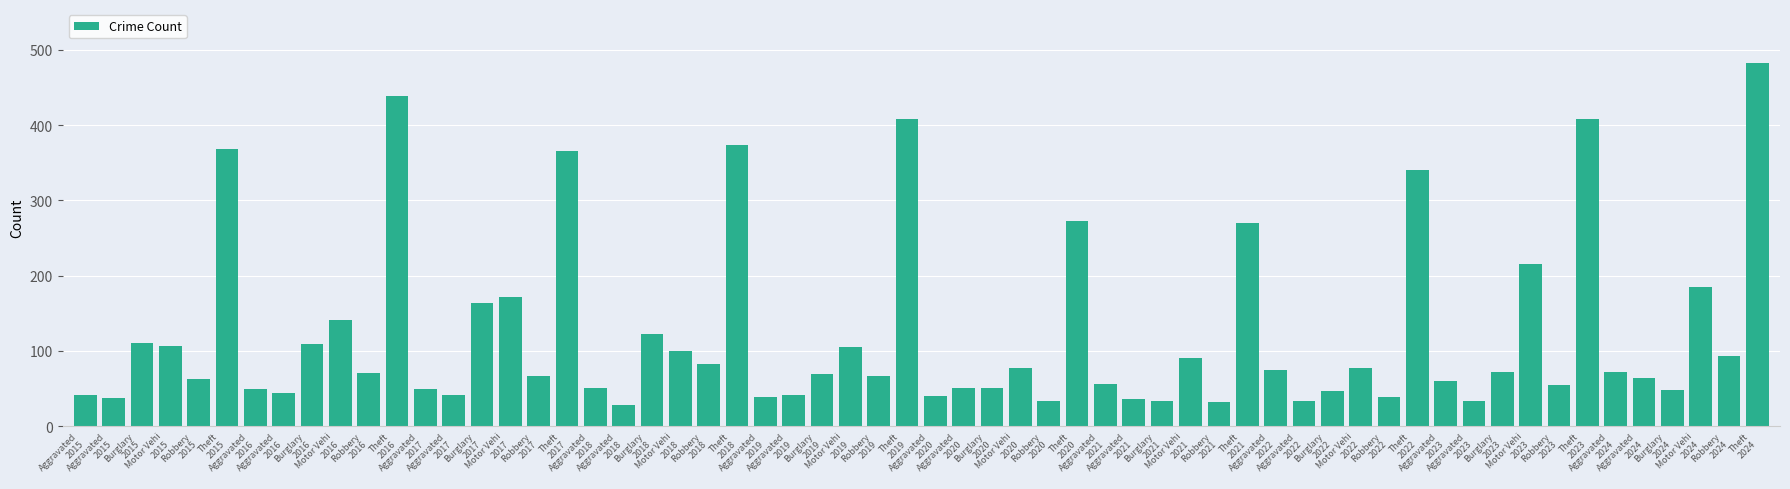

Count the number of categories in the chart.

60